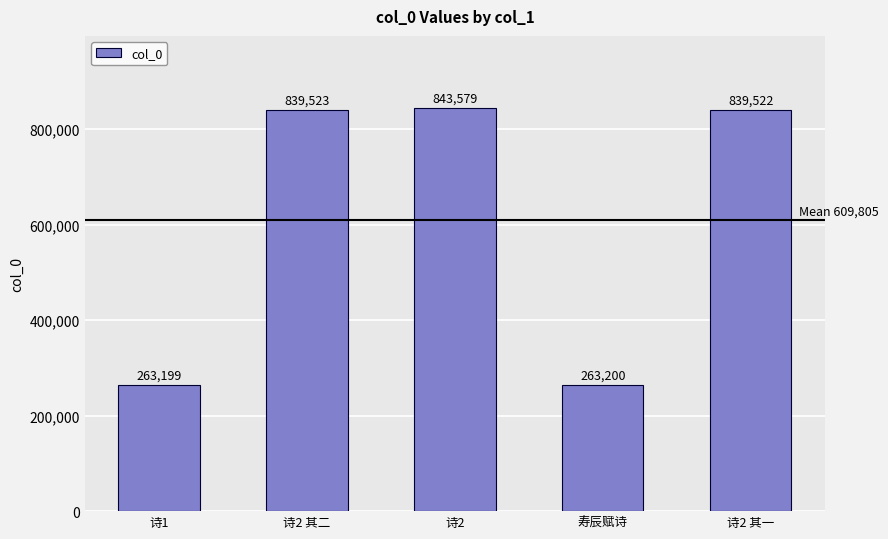

What is the average value?

609805